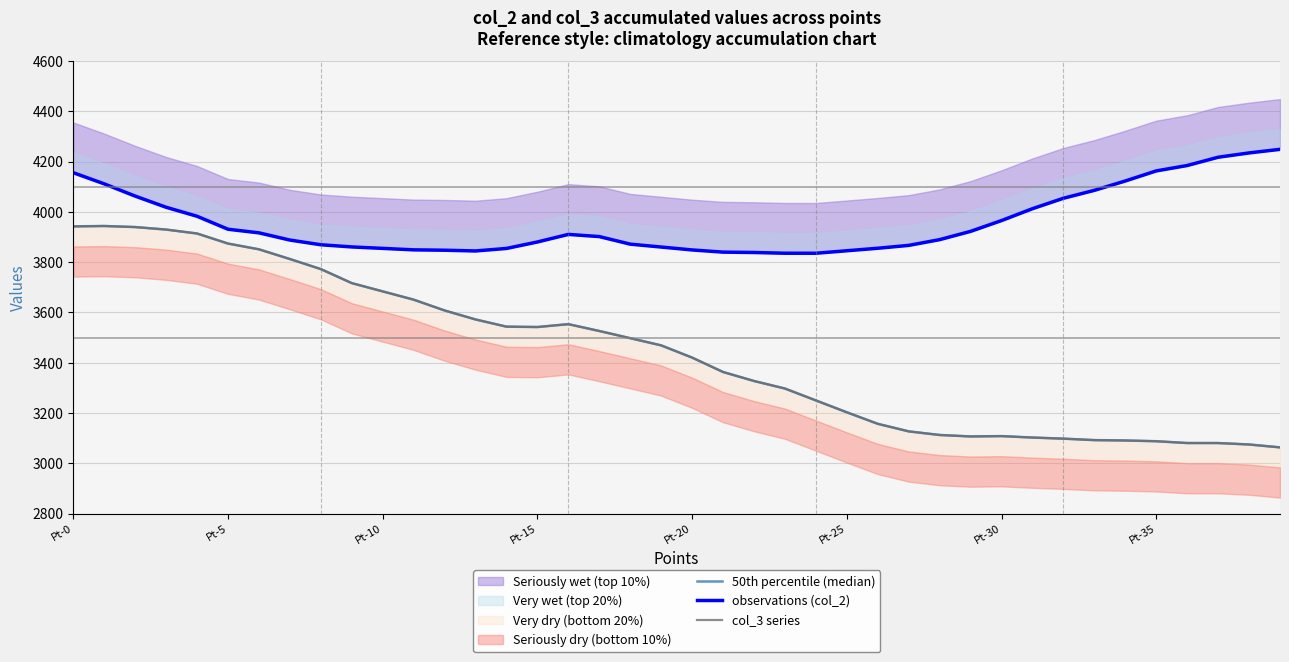

How many data points in observations (col_2) are above 3902?

20